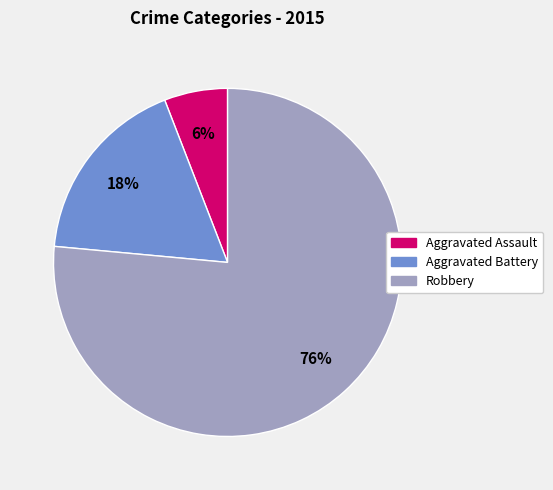

Do Robbery and Aggravated Battery together represent more than half of the pie?

Yes